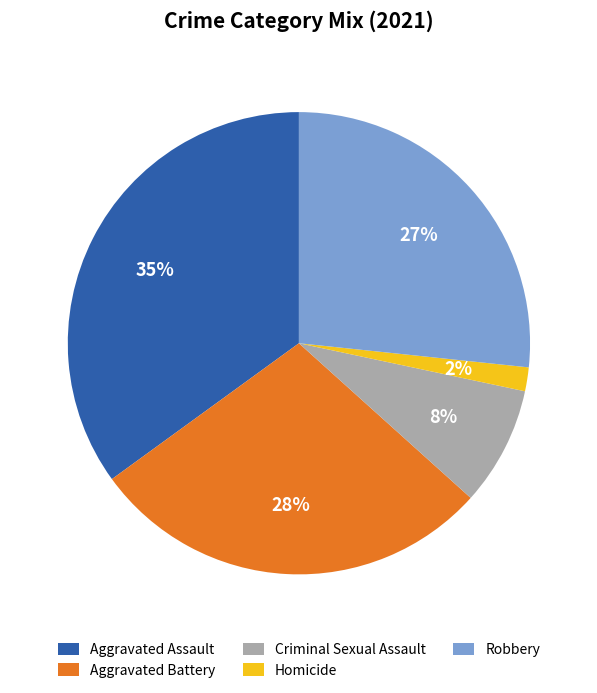

The Criminal Sexual Assault slice represents 8% of the pie. True or false?

True